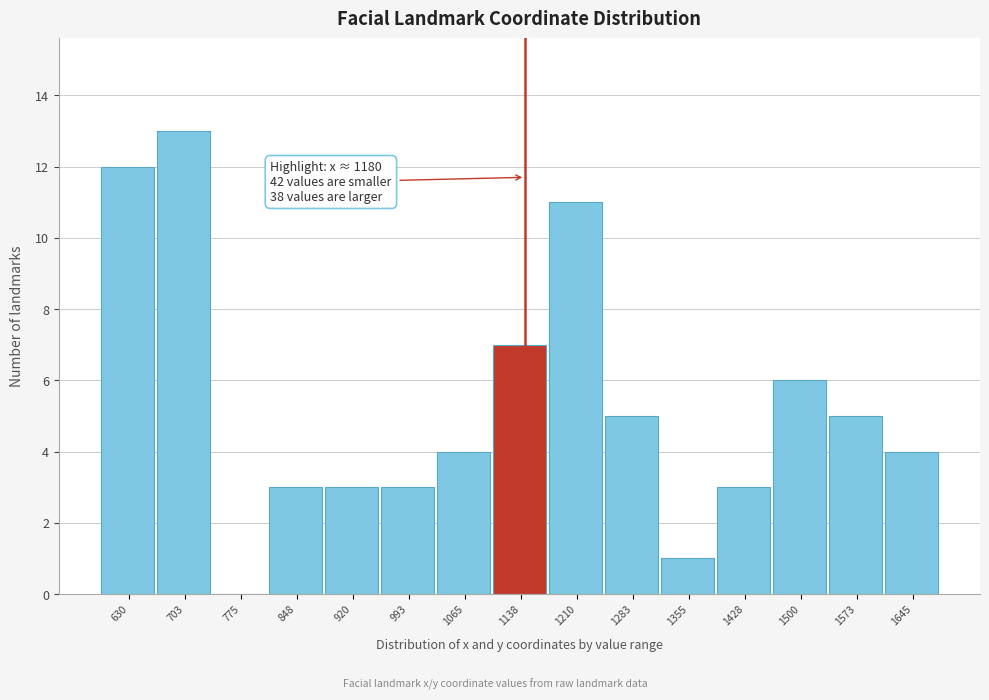

Reading left to right, list all the values displayed in this chart.

630=12	703=13	775=0	848=3	920=3	993=3	1065=4	1138=7	1210=11	1283=5	1355=1	1428=3	1500=6	1573=5	1645=4